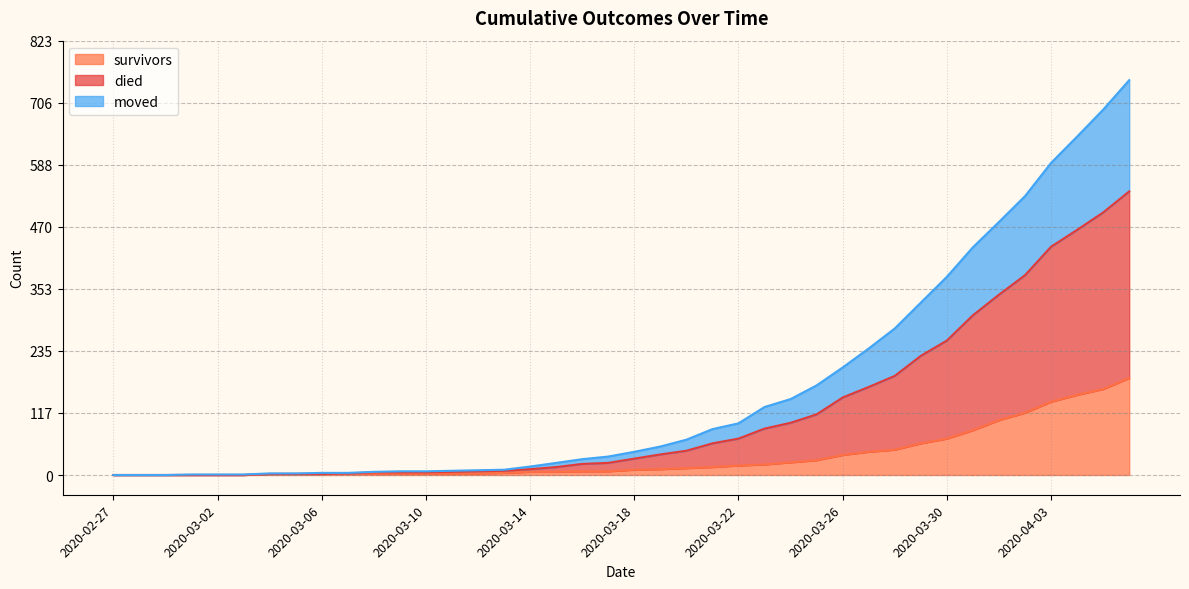

How many values in the survivors series are below 10?

20